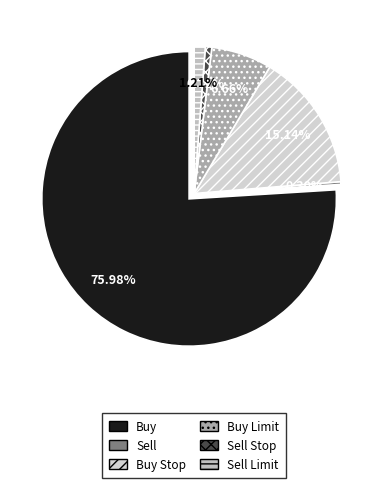

Which category has the smallest portion of the pie?

Sell